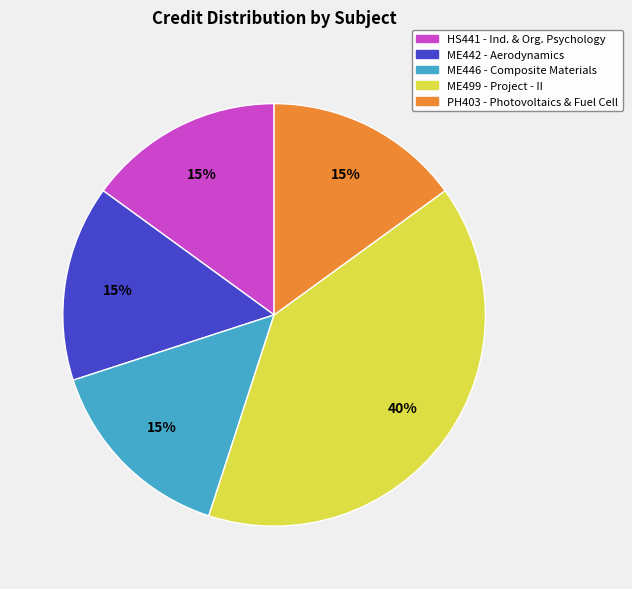

Does PH403 - Photovoltaics & Fuel Cell account for over 50% of the chart?

No